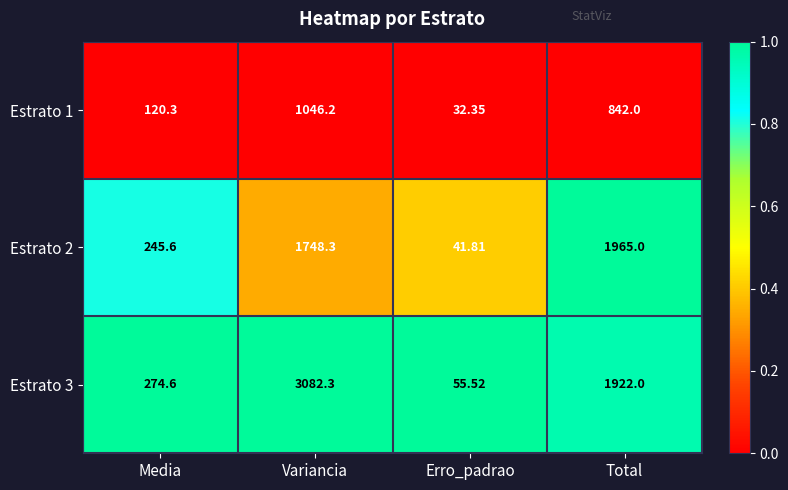

What is the maximum value shown in the chart?

3082.3